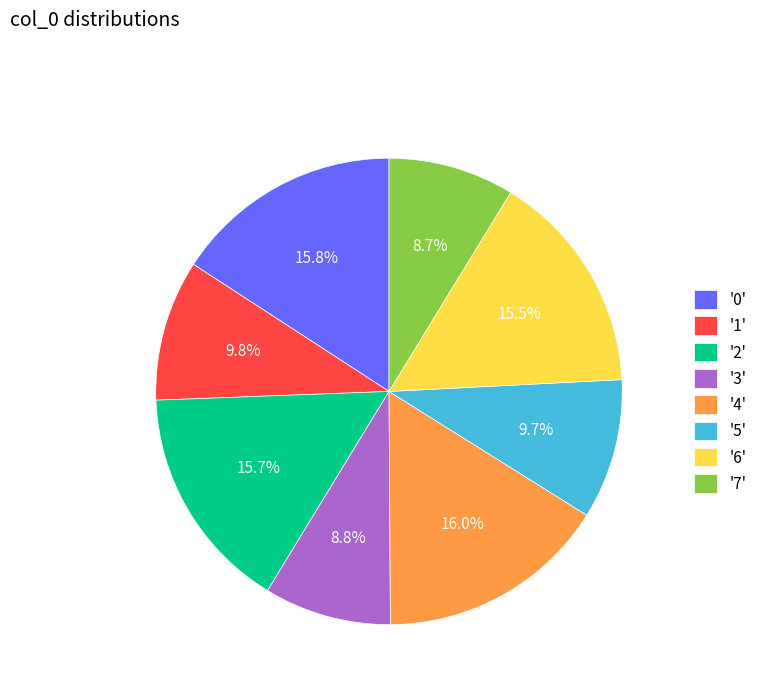

Which has a higher value, '4' or '3'?

'4'